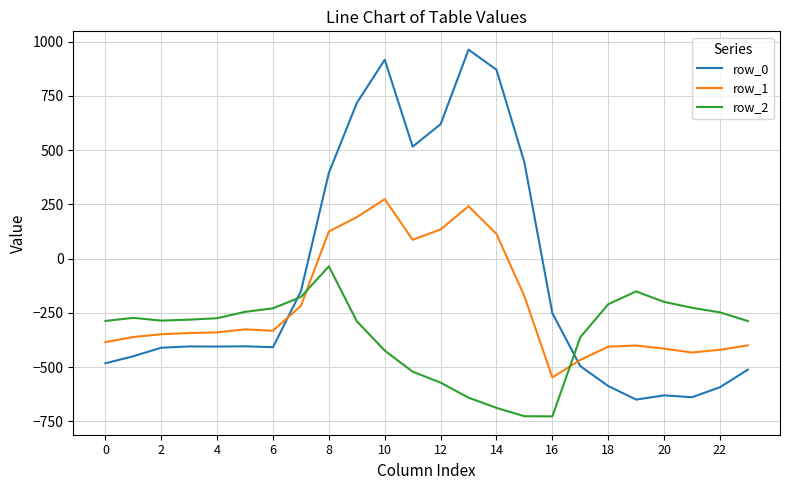

What is the smallest value displayed?

-726.6